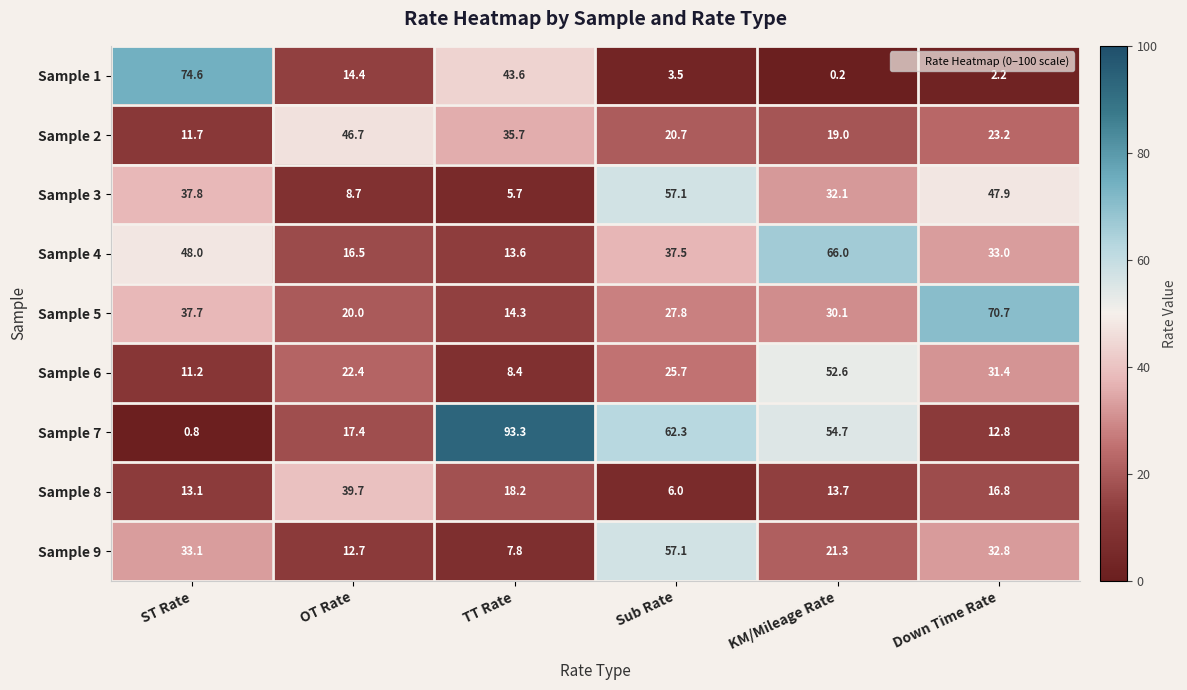

At which label is Sample 1 closest to 37?

TT Rate